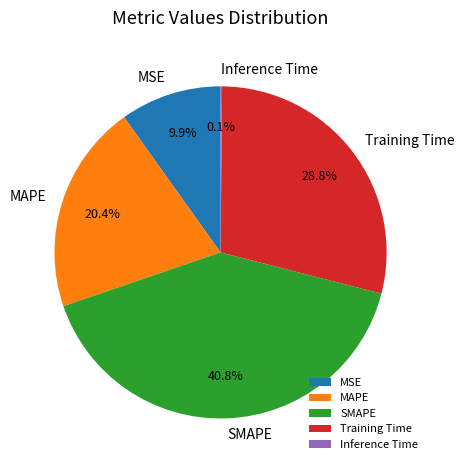

Which slice is the largest?

SMAPE